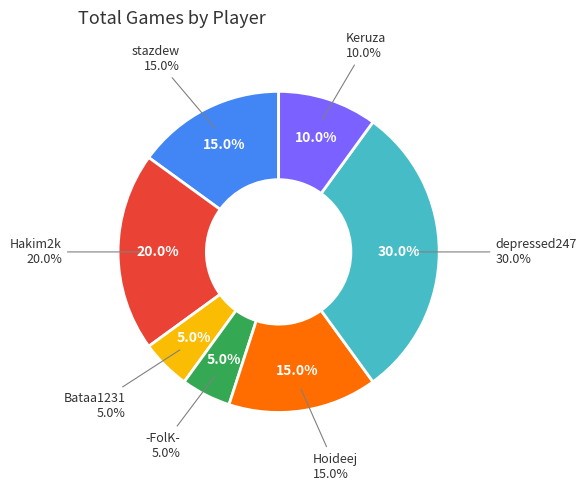

Count the number of slices in the pie.

7